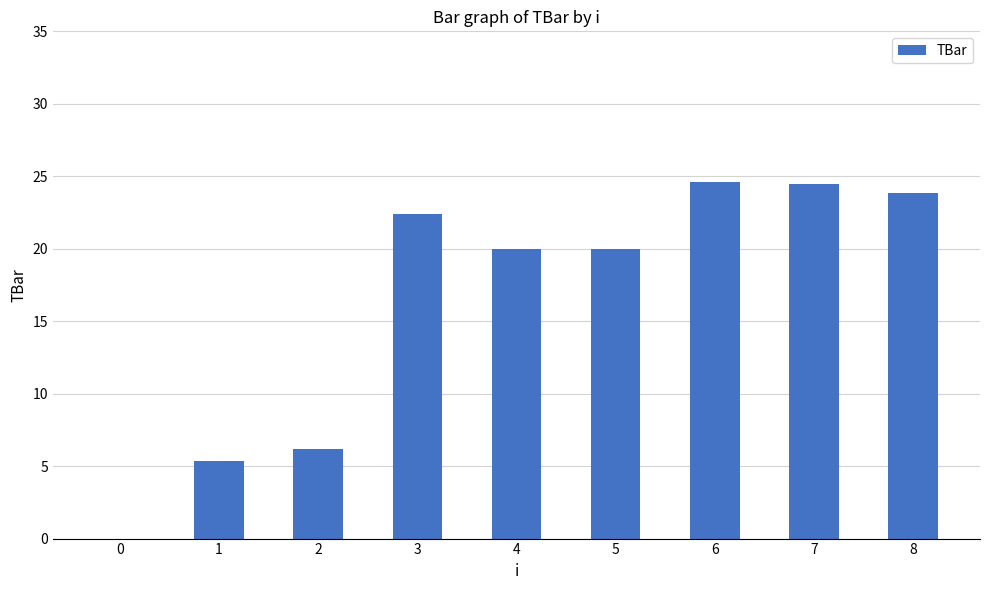

True or false: the data shows -10.7 at 0.

False